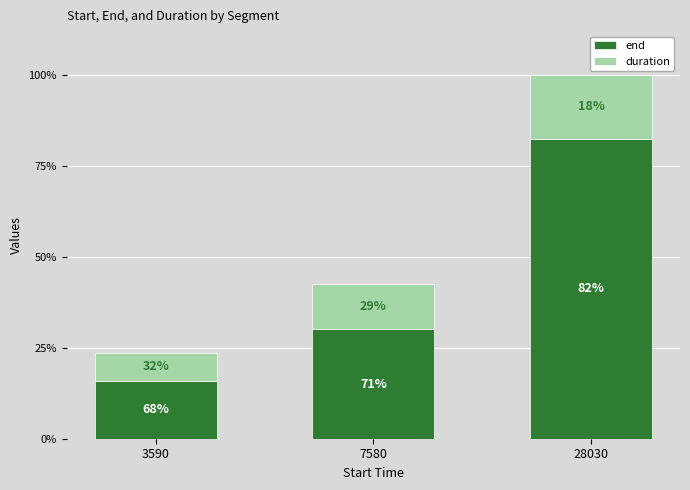

Rank the series at 7580 from highest to lowest value.

end, duration